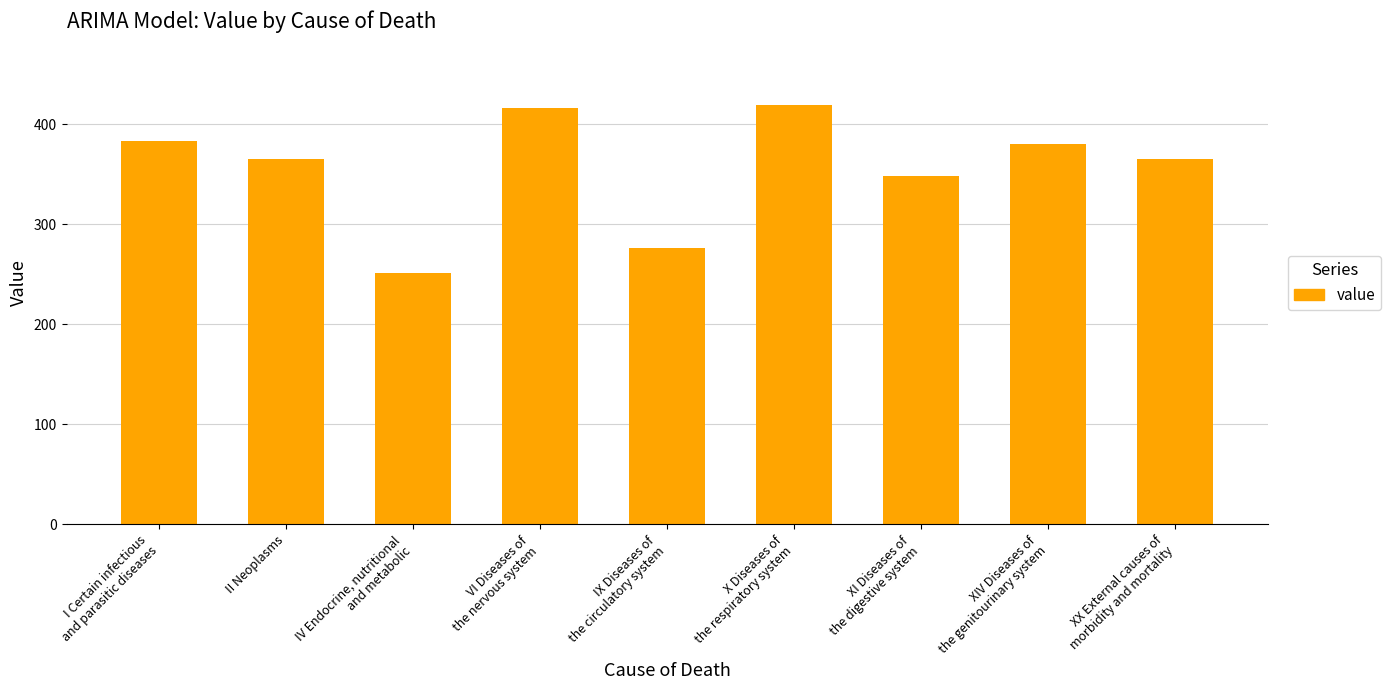

What is the average value?

356.1